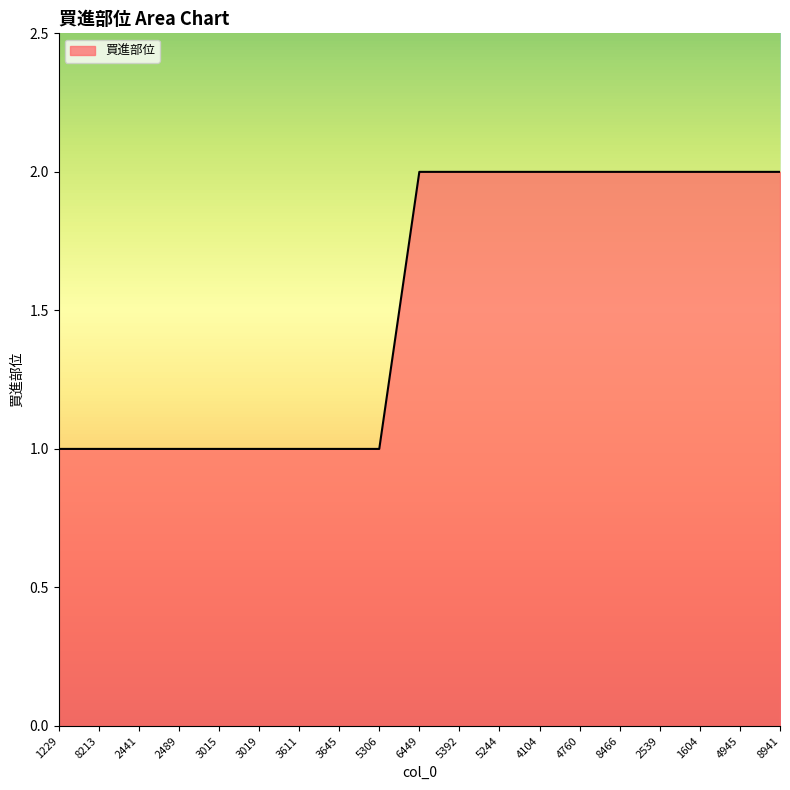

What position from the right is 2539?

4